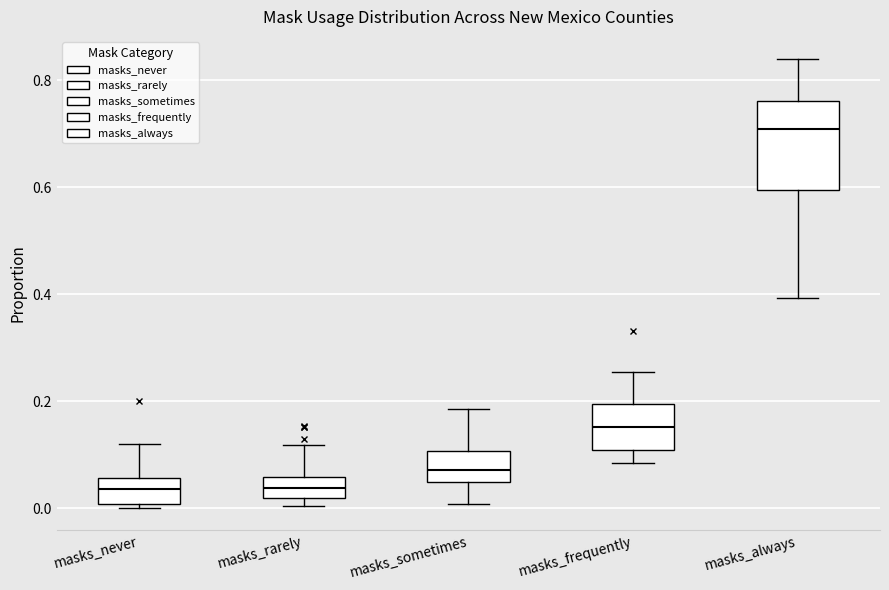

Which box has the highest median line?

masks_always